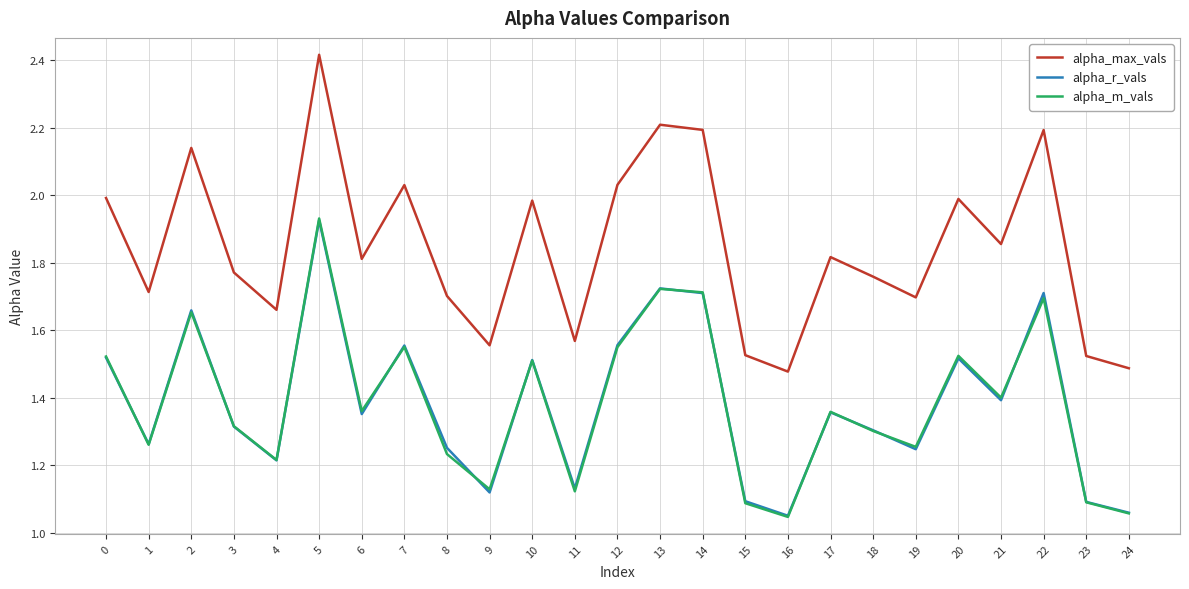

At which category is the sum across all series the highest?

5